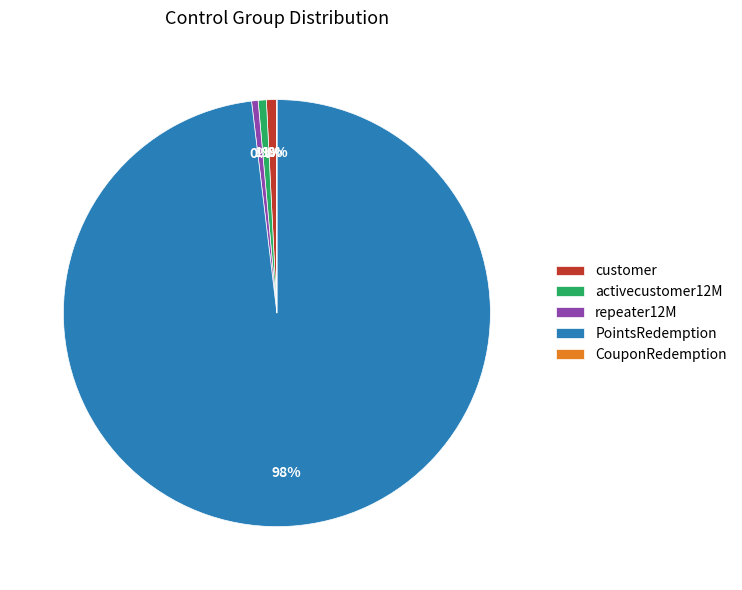

Is the sum of repeater12M and activecustomer12M greater than half?

No